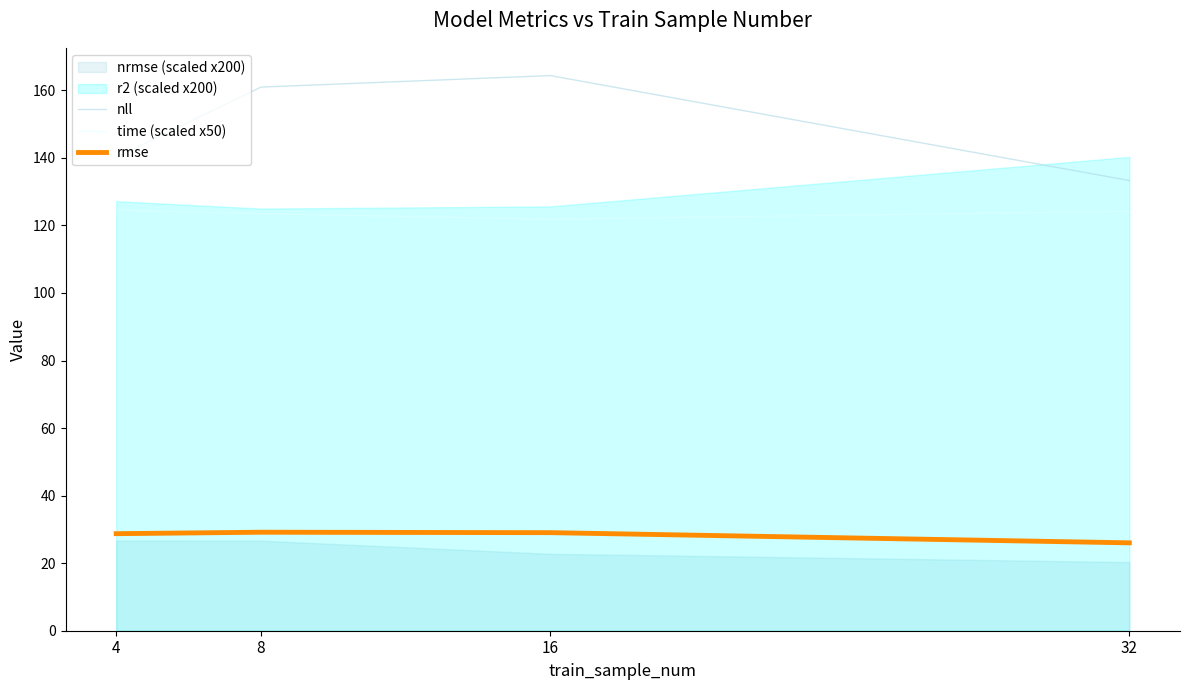

Does the chart display data point markers on the line(s)?

No